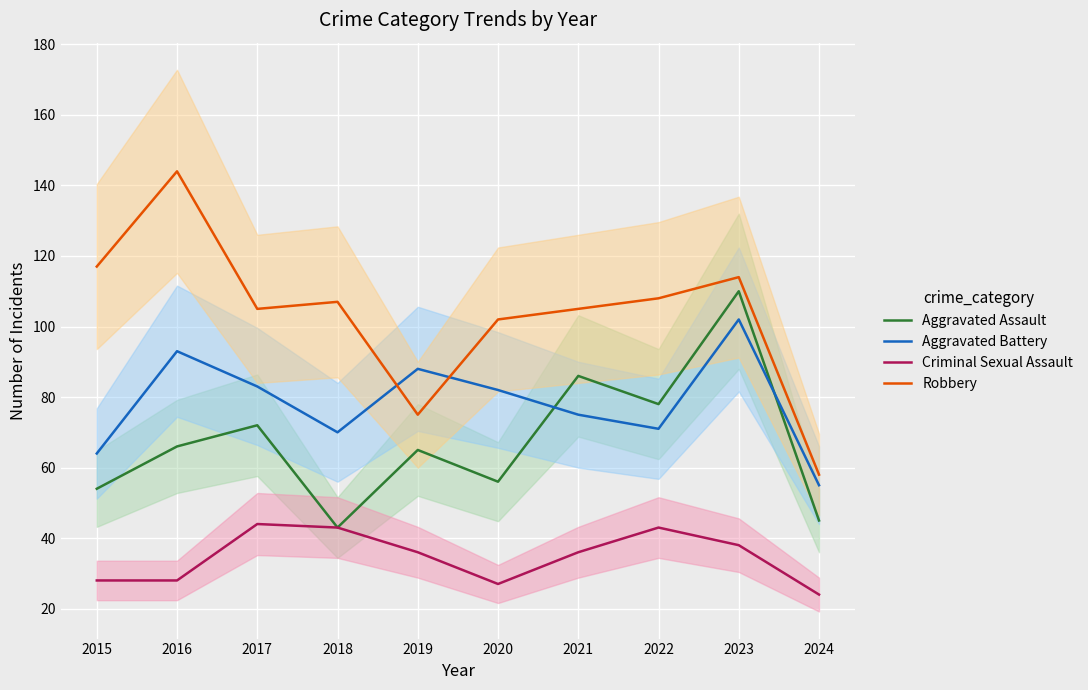

What is the value of the Aggravated Battery point at the 3rd from the left?

83